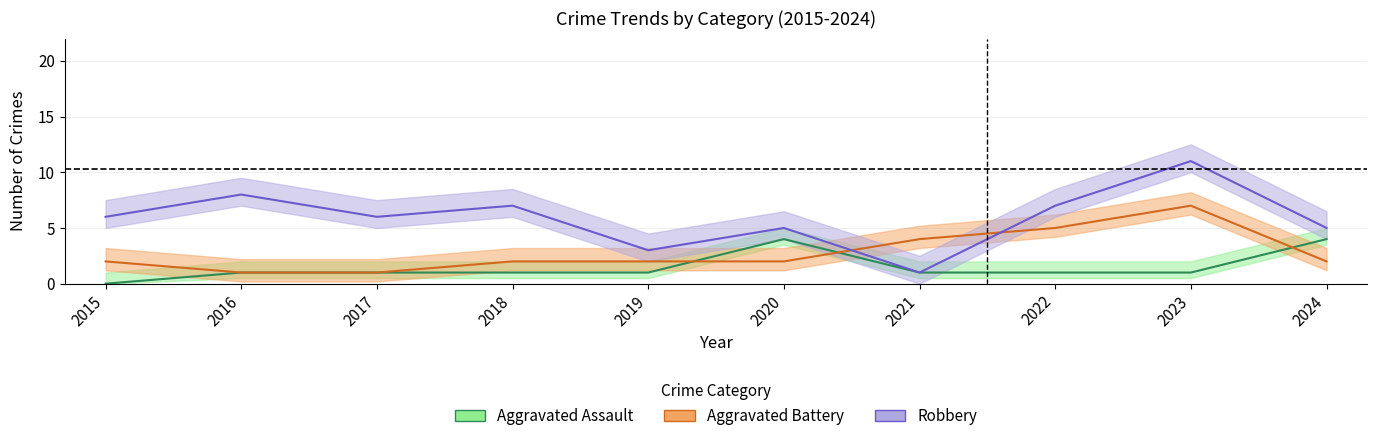

What is the minimum value for Aggravated Battery?

1